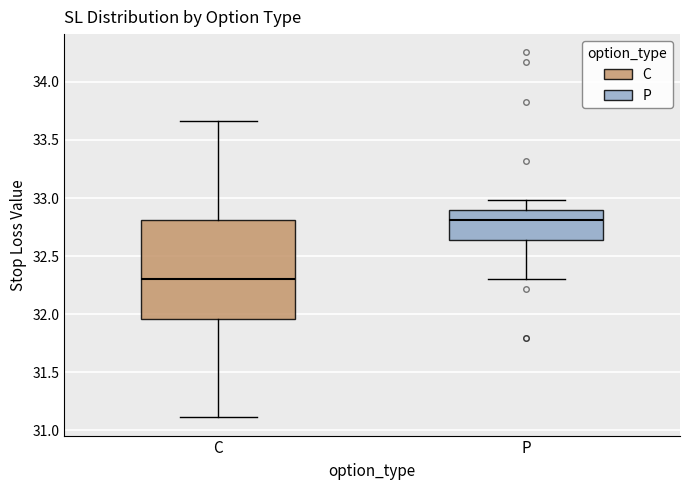

Where is the lower edge of the box for C on the y-axis? The values are not printed on the chart, so give them approximately, as read against the axis.

31.95